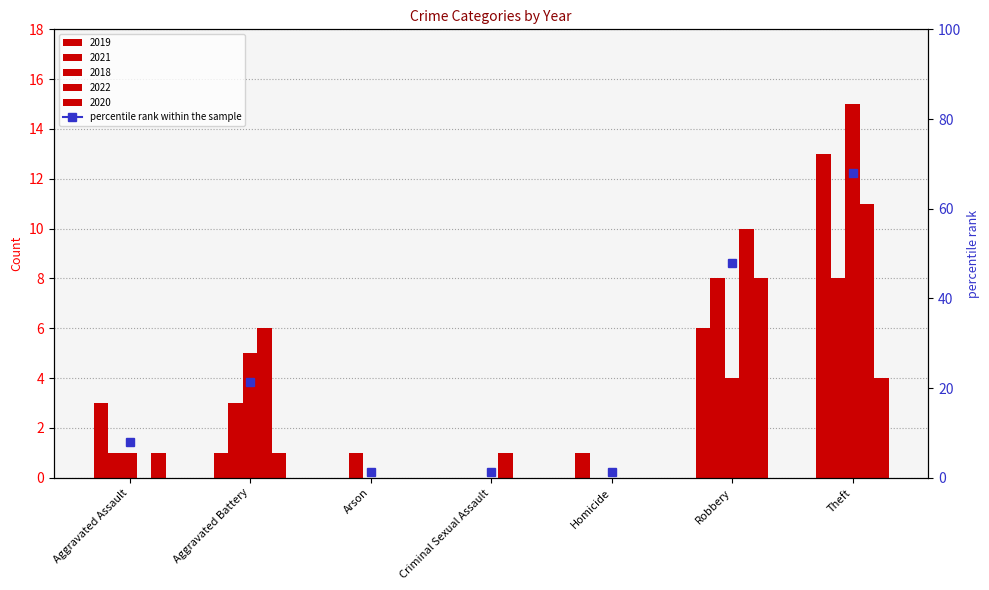

The value of 2019 at Theft is 8. True or false?

False